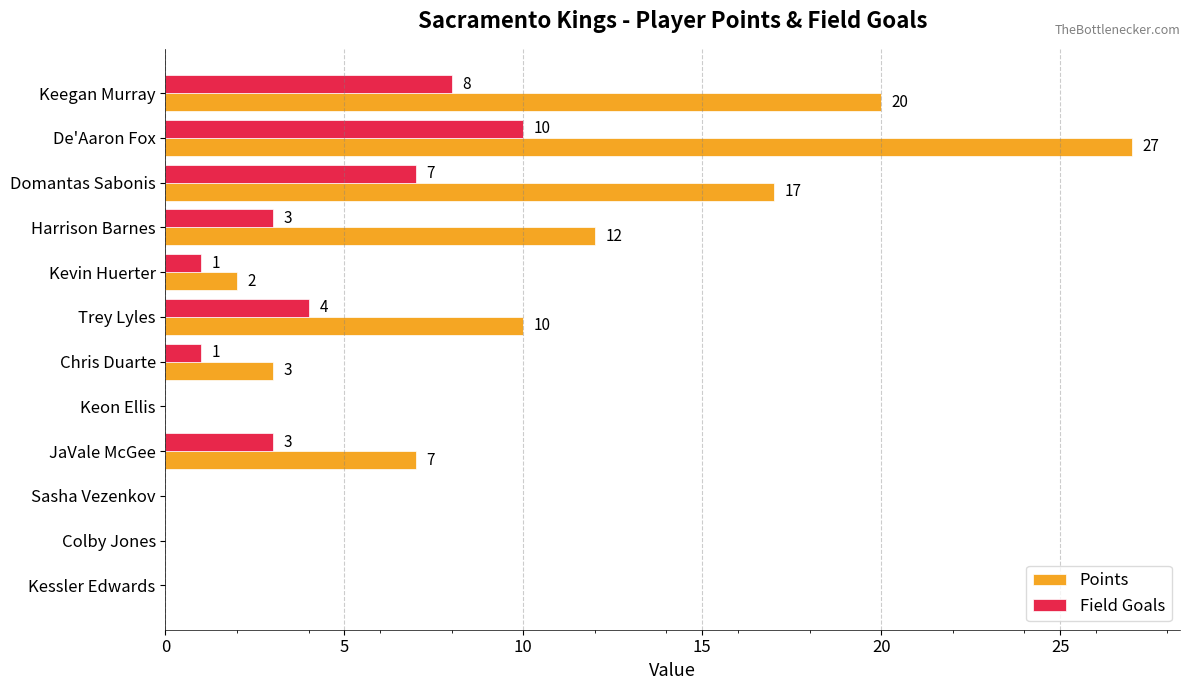

The Points series shows 1 at Kevin Huerter. True or false?

False